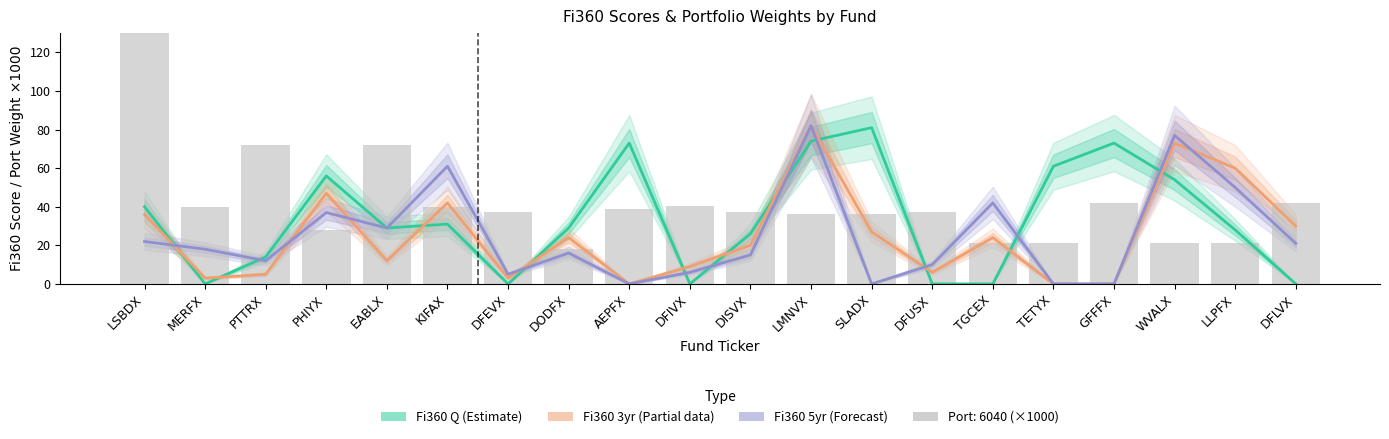

At which label does Fi360 Q (Estimate) first exceed 29?

LSBDX